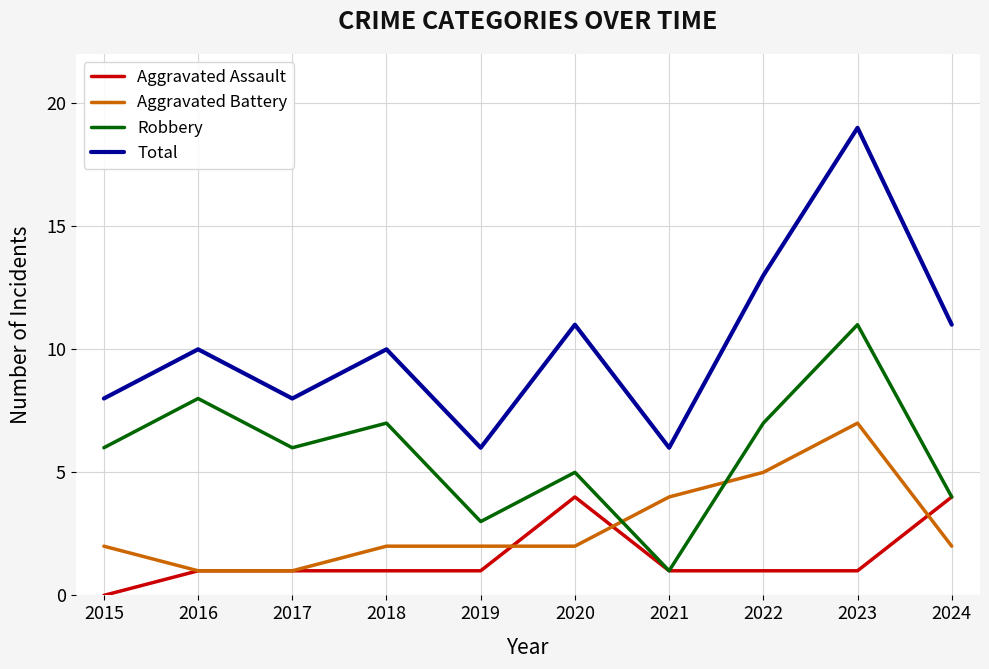

True or false: Robbery and Total intersect in this chart.

False